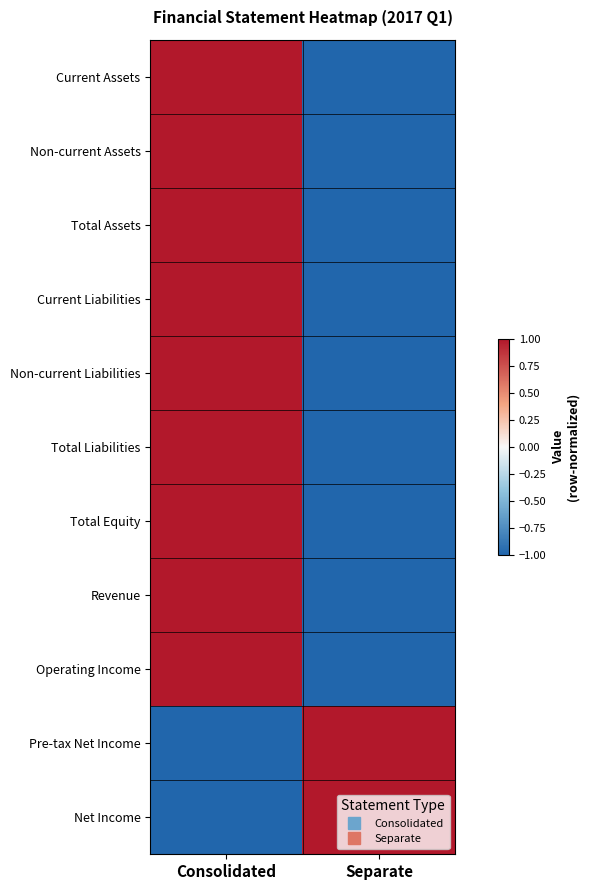

At which category is the sum across all series the highest?

Consolidated